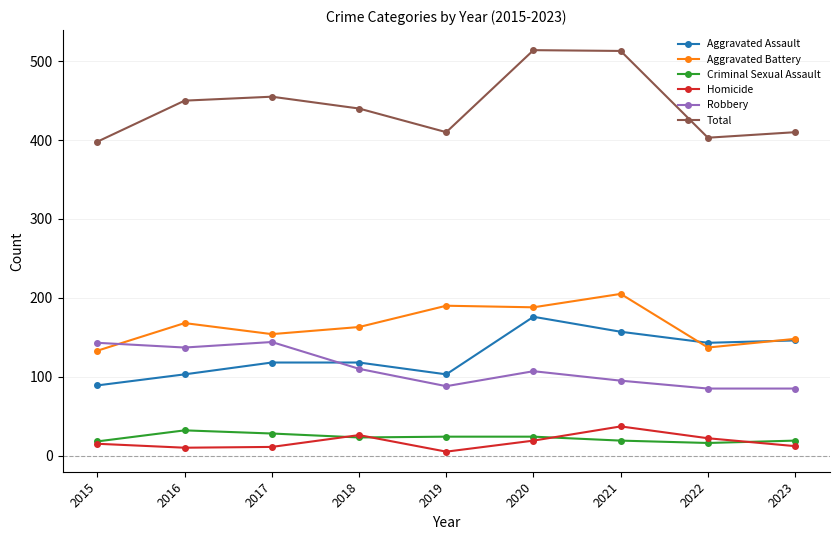

At how many categories does at least one series exceed 375?

9